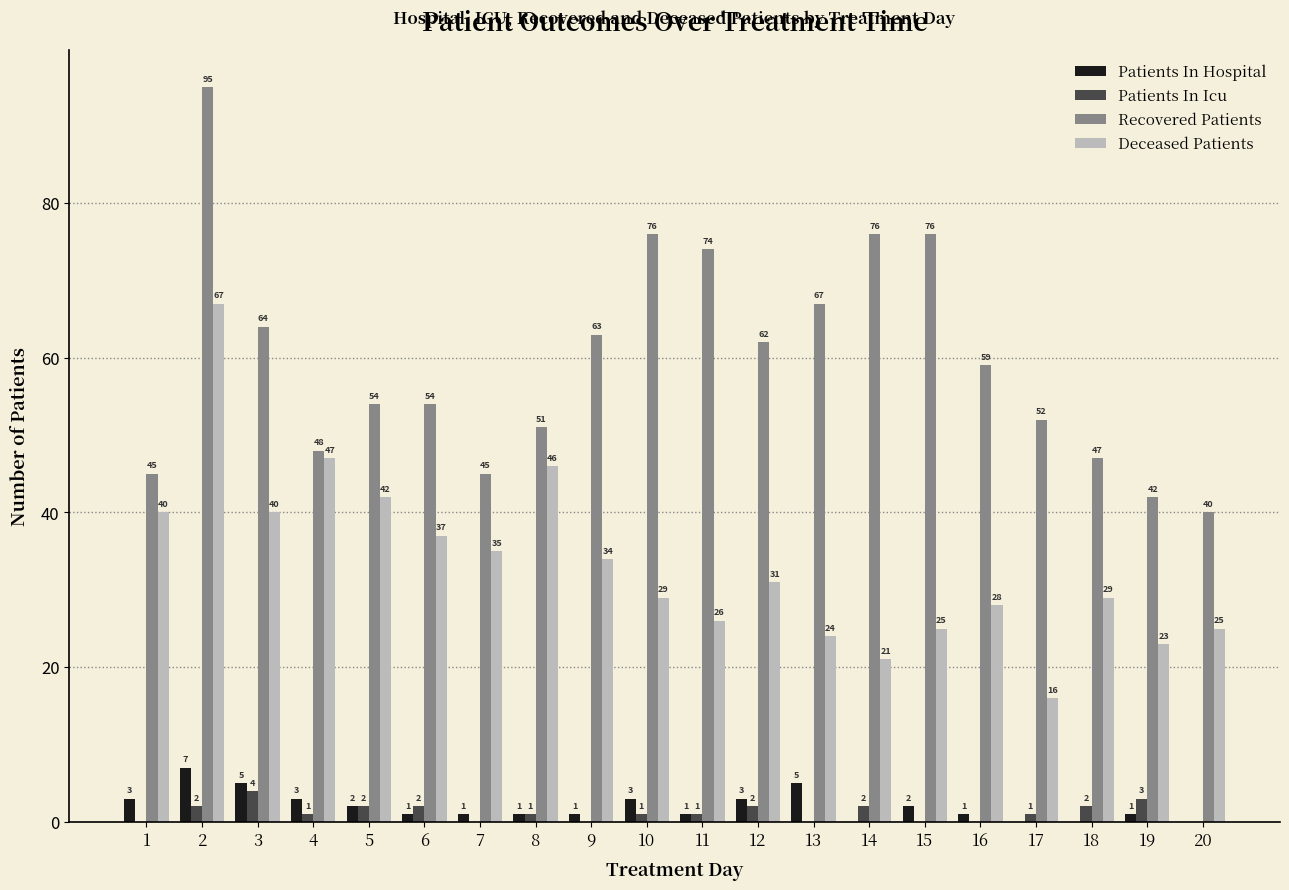

Between 16 and 17, which series saw the biggest shift?

Deceased Patients